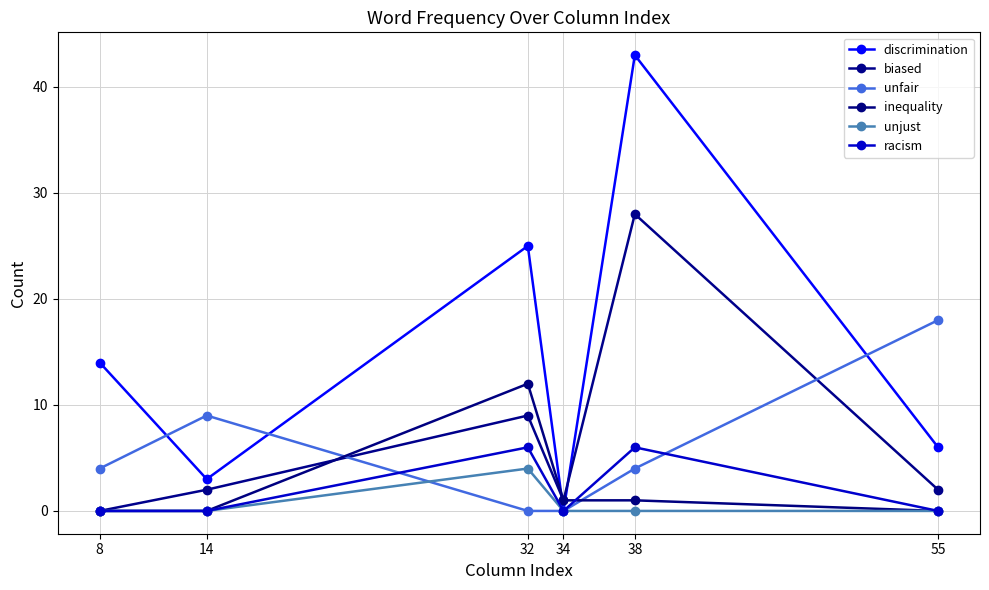

True or false: unfair has a value of 25 at 55.

False